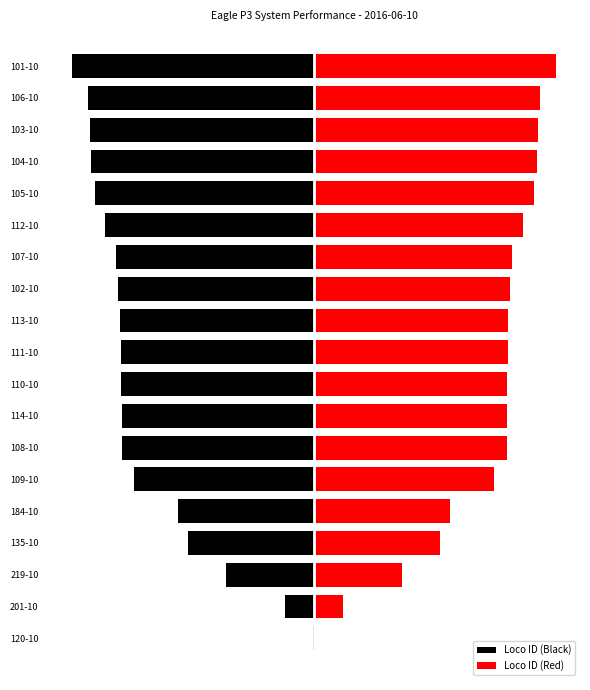

What are all the series names shown in the legend?

Loco ID (Black), Loco ID (Red)